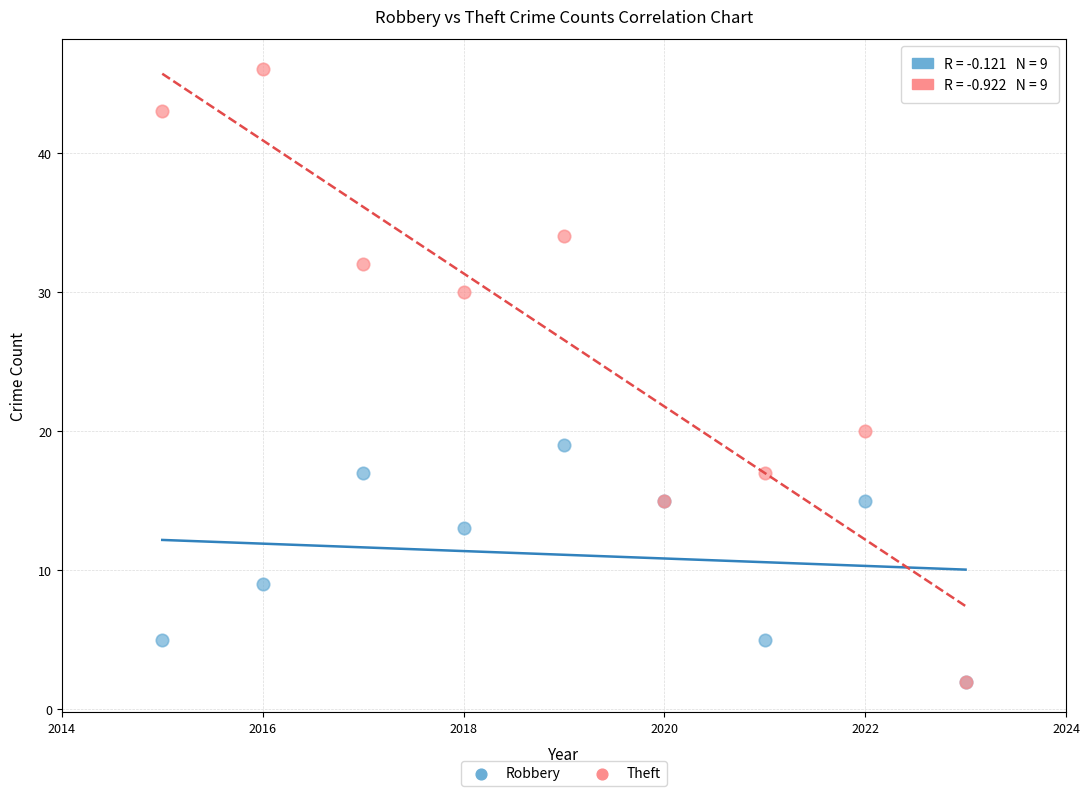

In the Robbery series, what Y value is closest to 10?

9